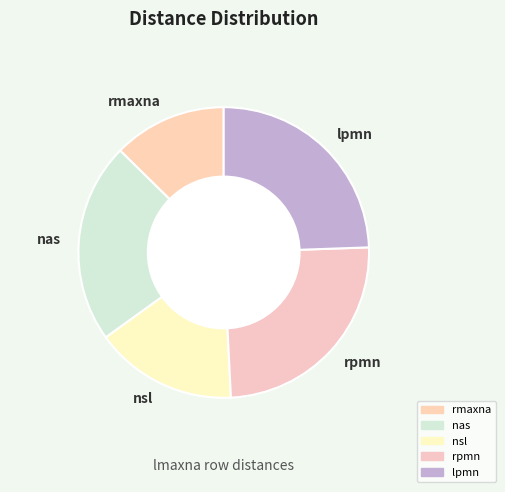

Is it true that nsl is 31% of the pie?

False